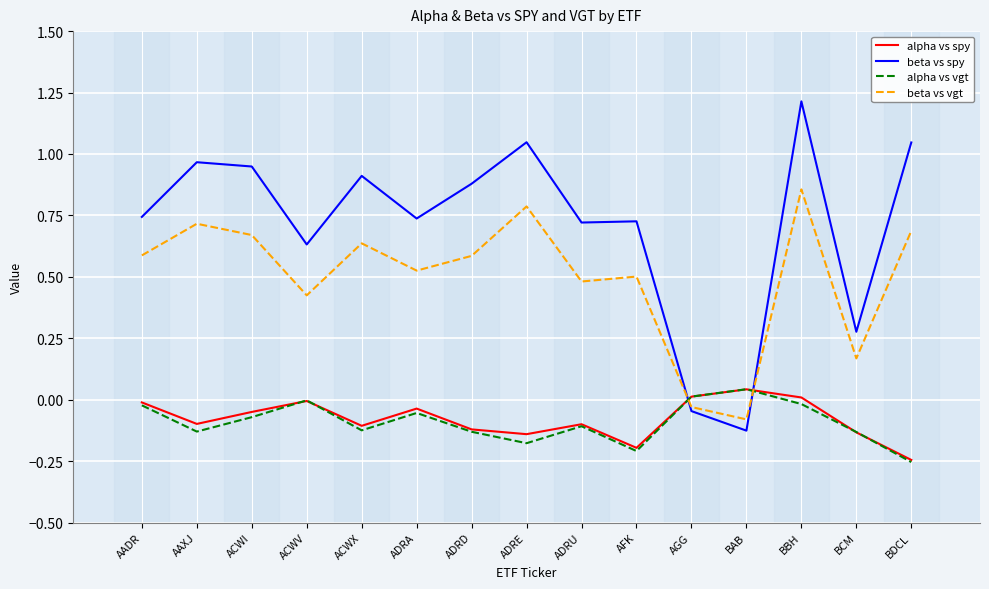

True or false: beta vs spy has more than 2 points higher than both neighbors.

True